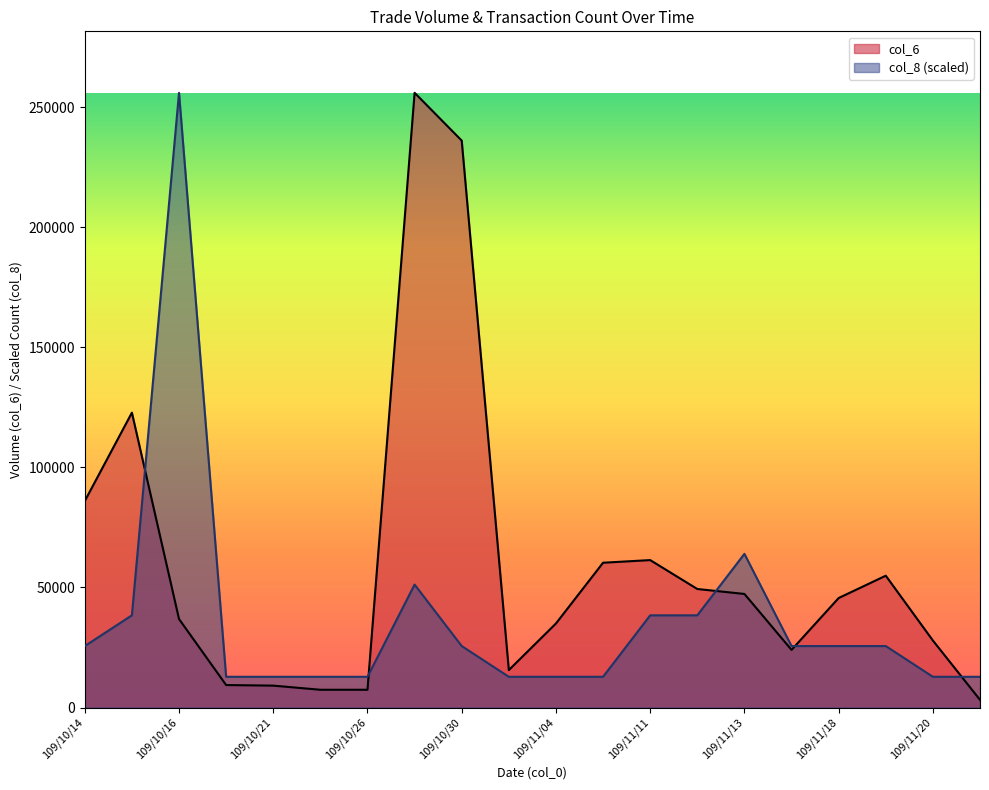

What is the label of the 12th point from the left?

109/11/10